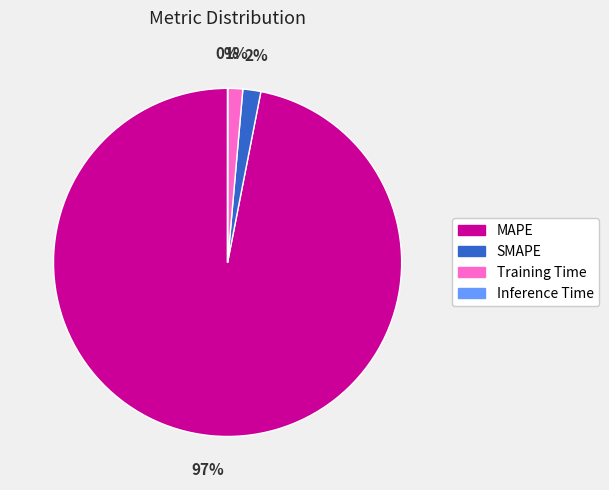

True or false: SMAPE accounts for 11% of the total.

False